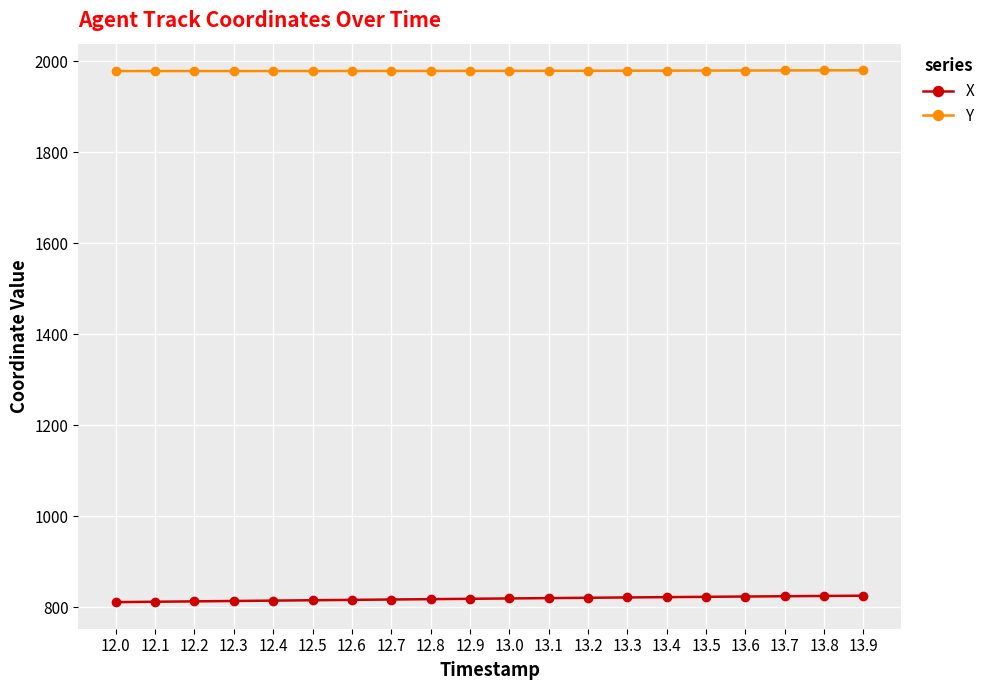

At 12.0, list the series in order from smallest to largest.

X, Y